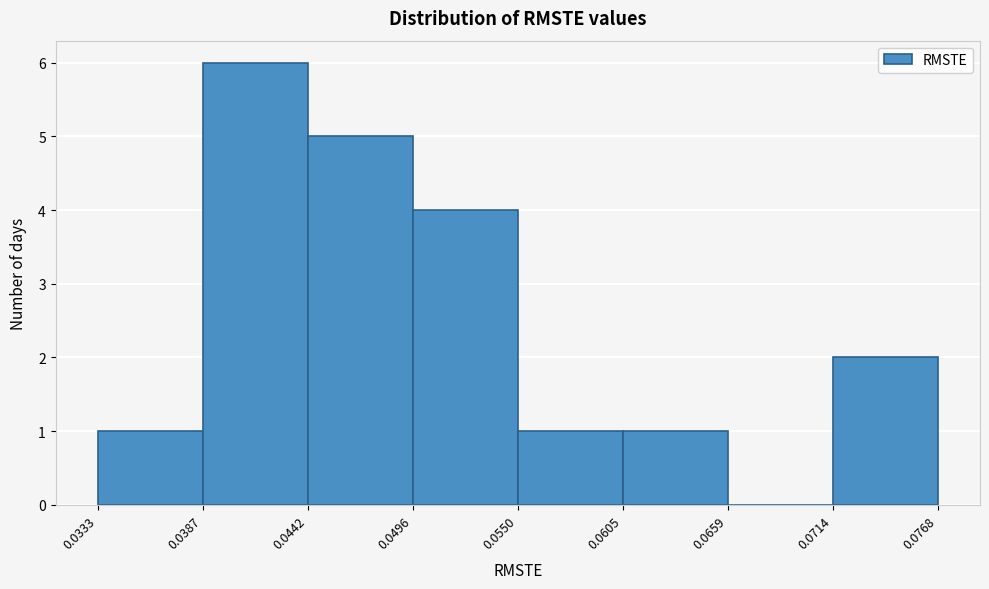

Reading left to right, transcribe this chart: for each bar, give the range it covers on the x-axis and its height. The values are not printed on the chart, so give them approximately, as read against the axis.

0.0333 to 0.0387: 1
0.0387 to 0.0442: 6
0.0442 to 0.0496: 5
0.0496 to 0.0550: 4
0.0550 to 0.0605: 1
0.0605 to 0.0659: 1
0.0659 to 0.0714: 0
0.0714 to 0.0768: 2